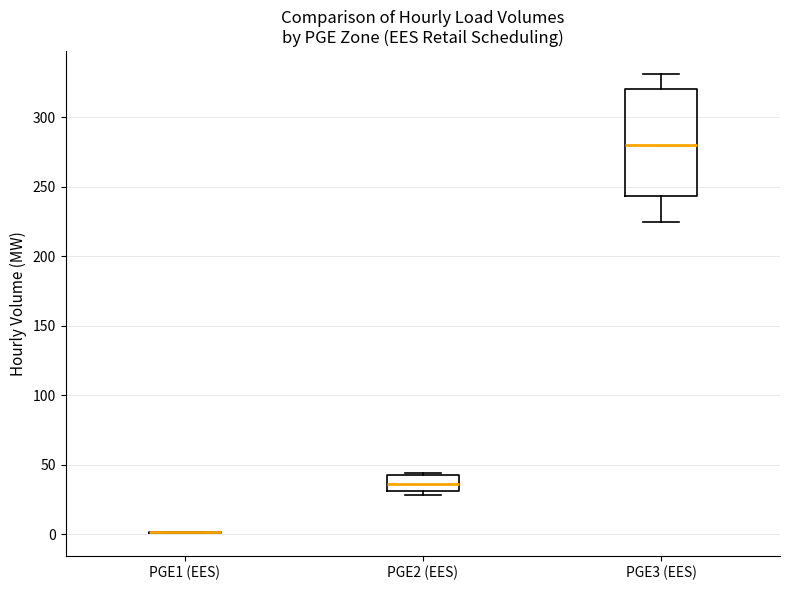

Where is the upper edge of the box for PGE3 (EES) on the y-axis? The values are not printed on the chart, so give them approximately, as read against the axis.

320